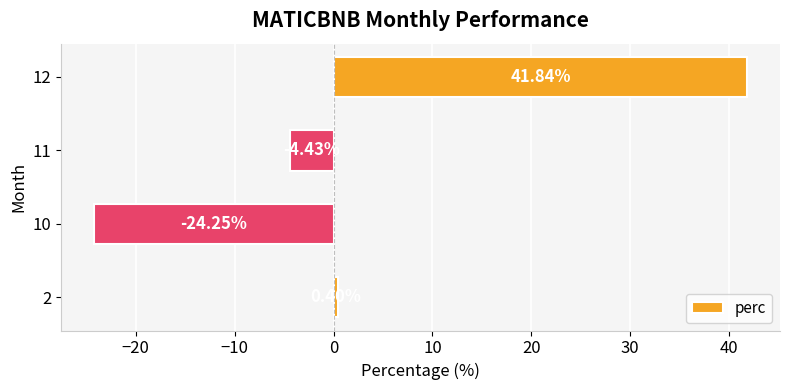

What is the change in value from 10 to 12?

+66.1